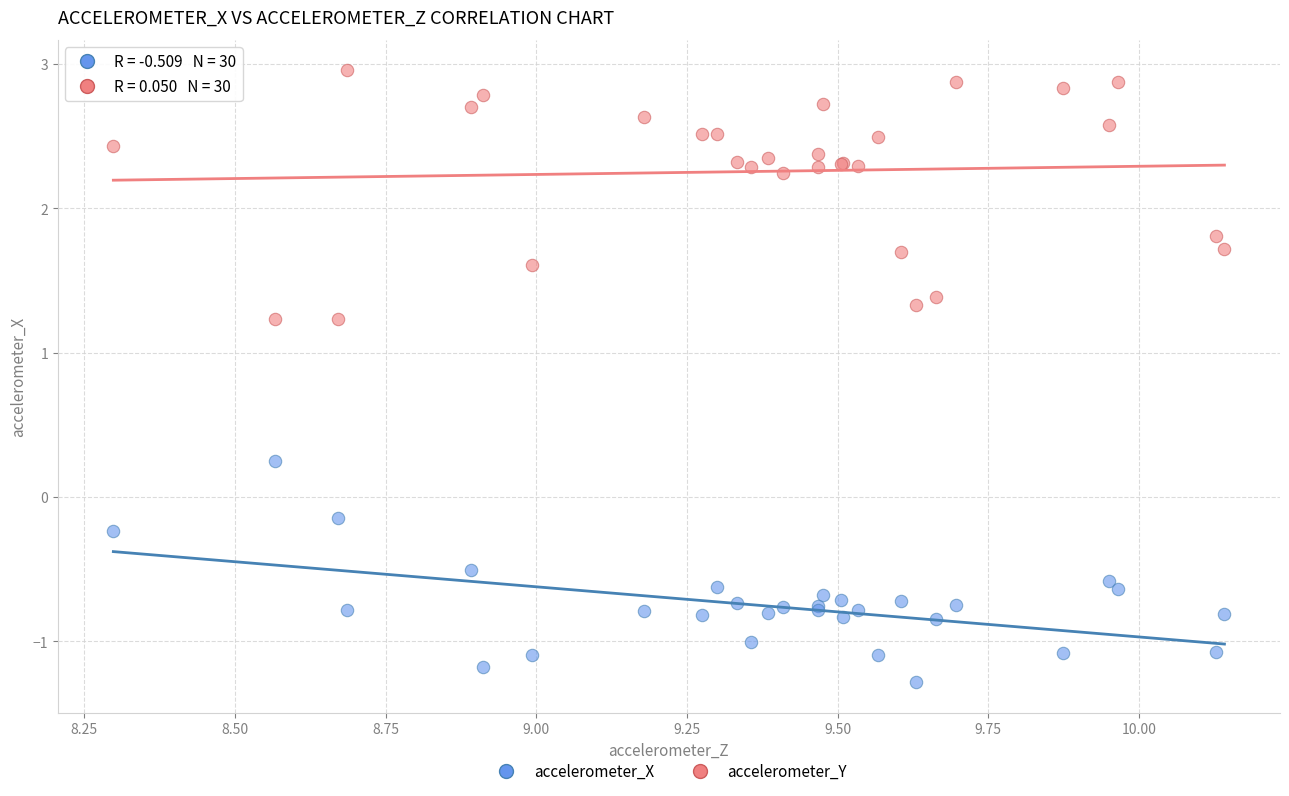

Which series has the largest Y range (max minus min)?

accelerometer_Y